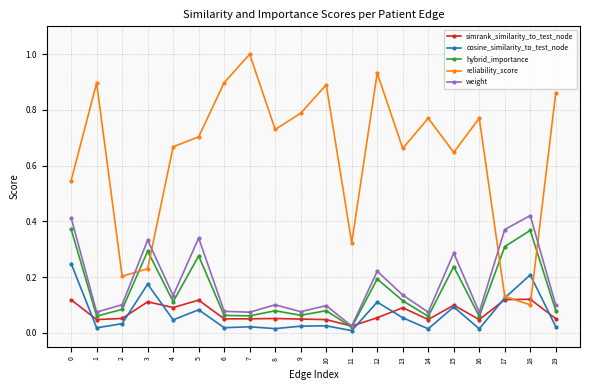

Is it true that hybrid_importance equals 0.5 at 17?

False